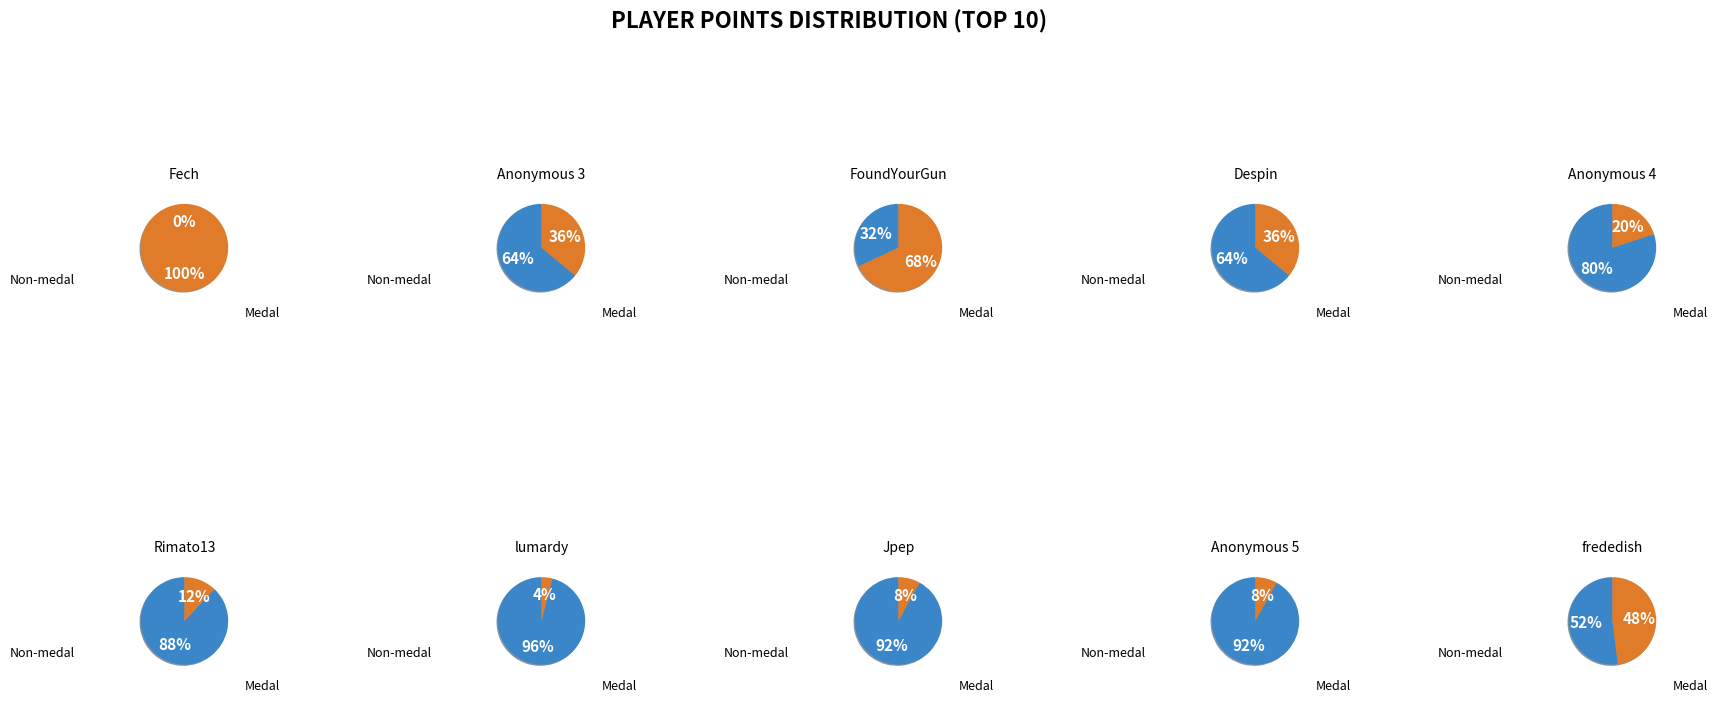

Is Anonymous 3 the majority of the pie?

No